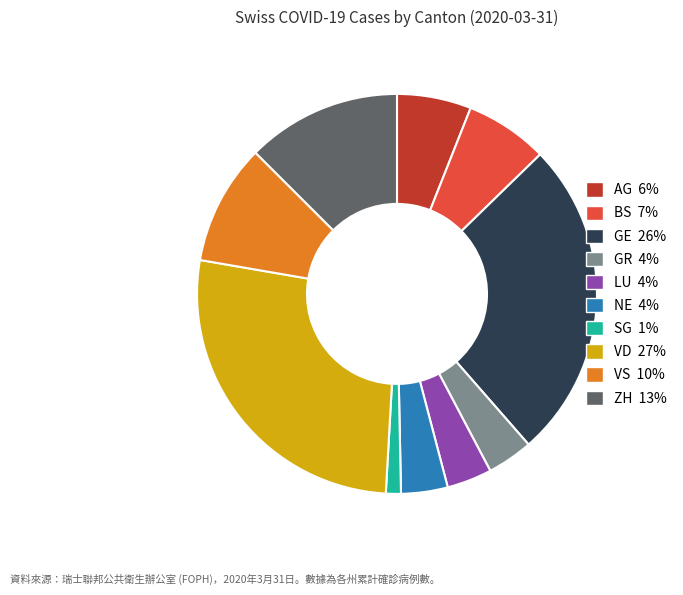

How many slices are in this pie chart?

10